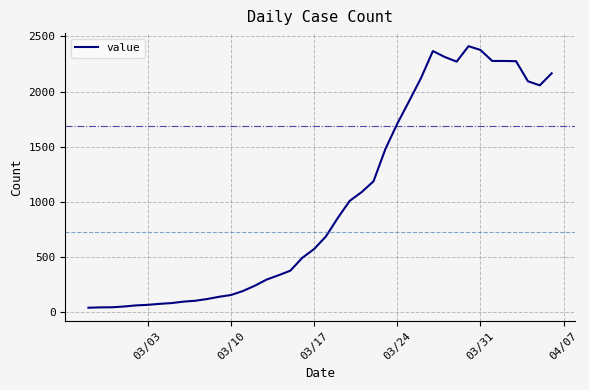

What is the greatest value displayed?

2412